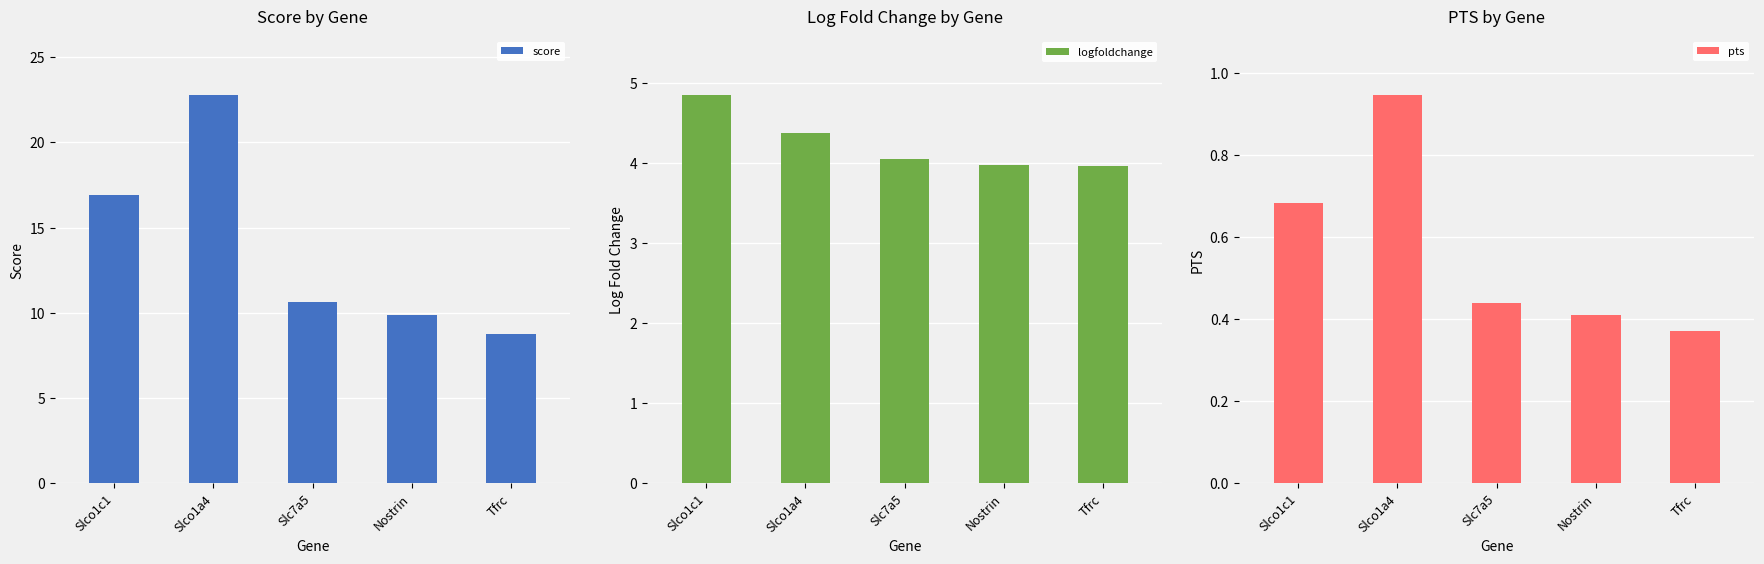

What is the total value across all series at Slc7a5?

15.1